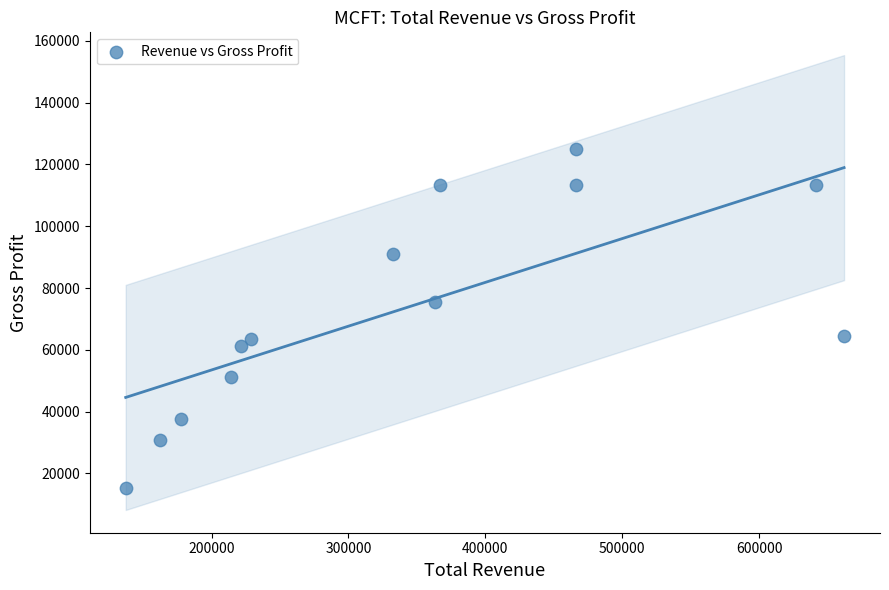

What is the range of X values (max minus min)?

524700